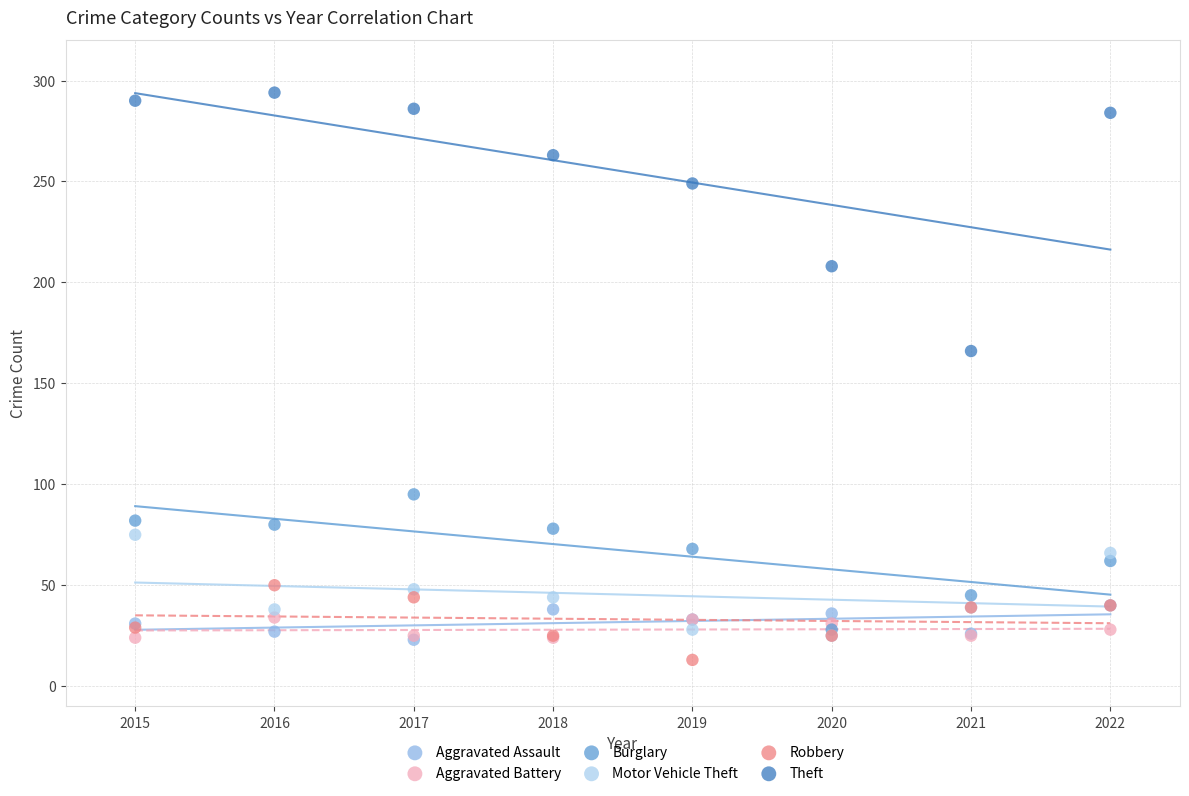

Which series reaches the maximum Y coordinate?

Theft